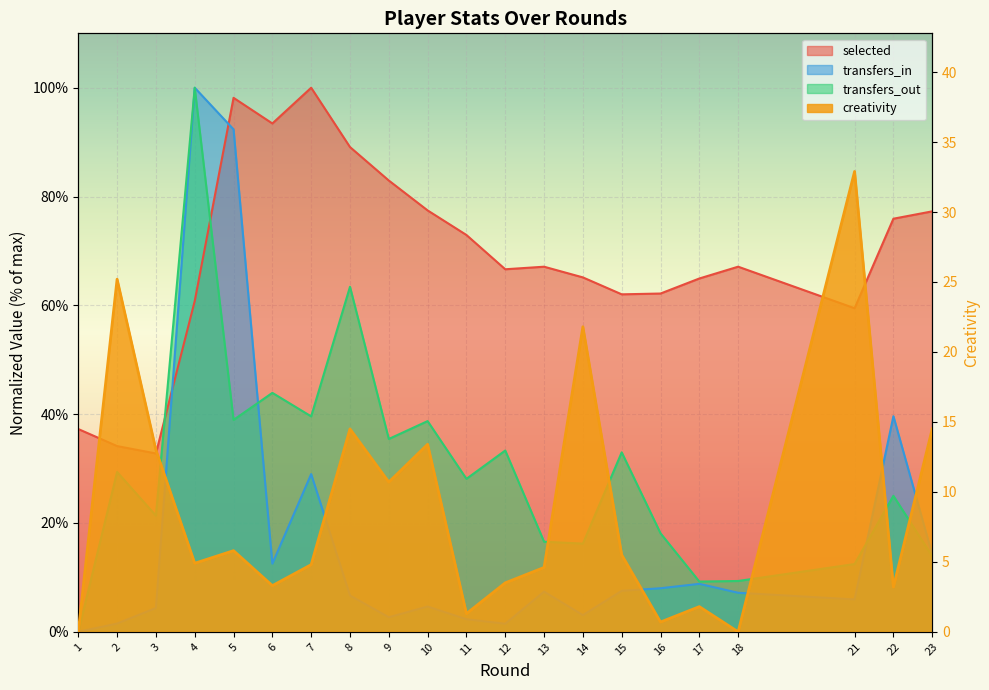

List the series in order of their peak value, highest first.

selected, transfers_in, transfers_out, creativity